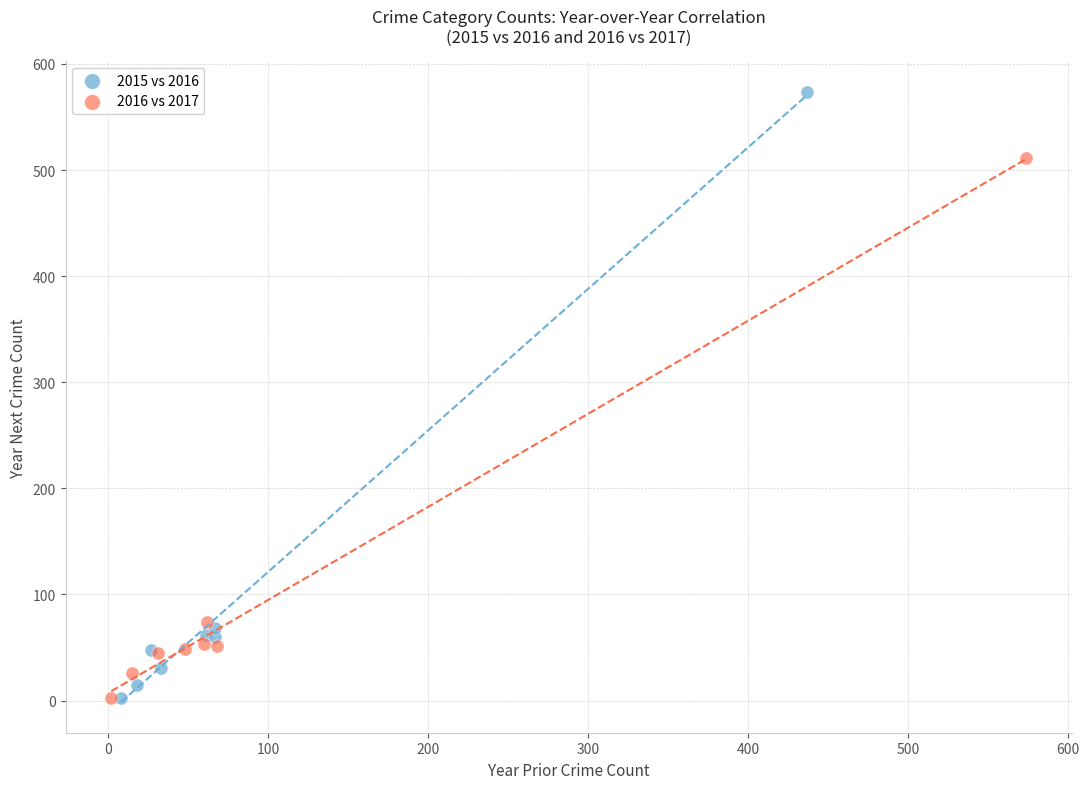

Which series has the largest Y range (max minus min)?

2015 vs 2016